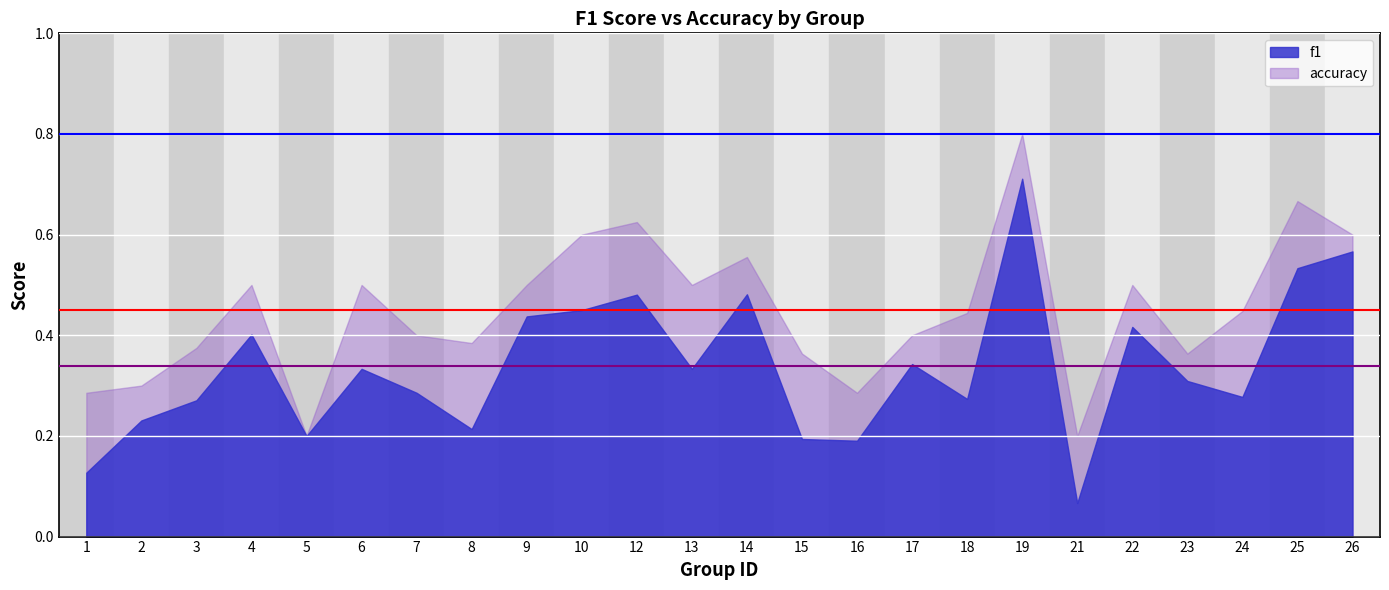

What is the sum of all f1 values?

8.1